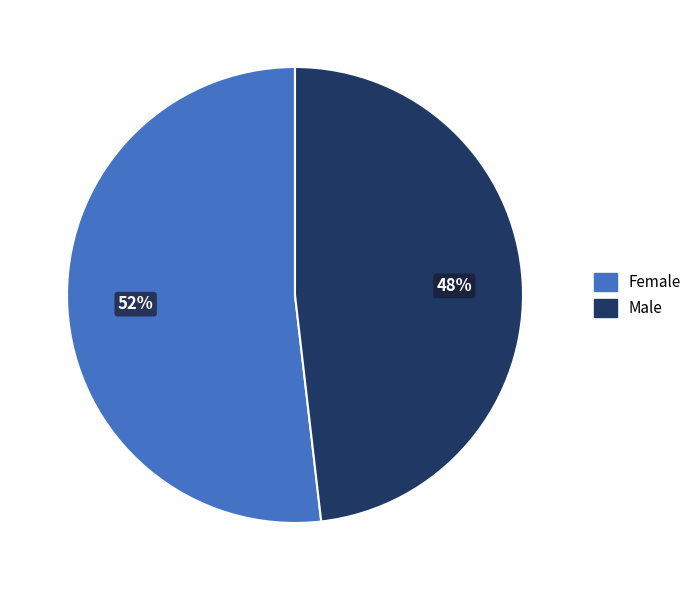

To the nearest percent, what is the average slice percentage?

50%